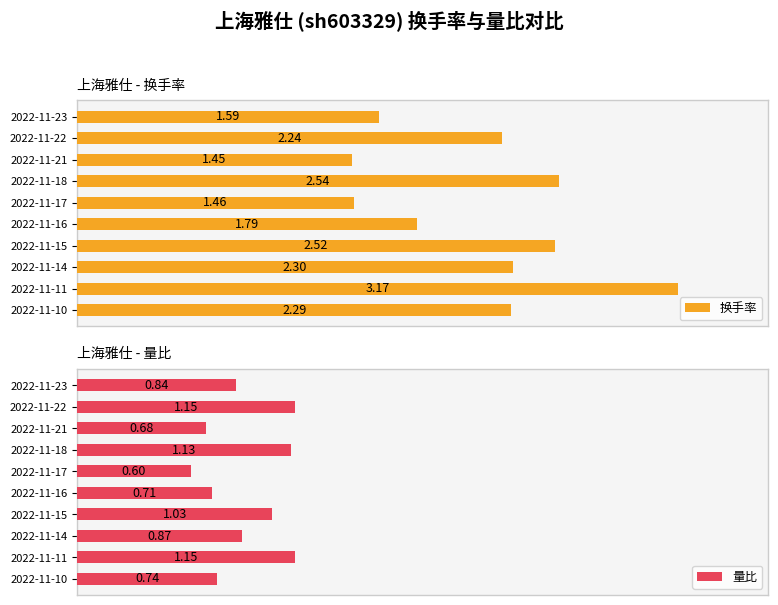

Reading left to right, what are all the values shown in this chart?

换手率: 1.6	2.2	1.4	2.5	1.5	1.8	2.5	2.3	3.2	2.3
量比: 0.8	1.1	0.7	1.1	0.6	0.7	1.0	0.9	1.1	0.7